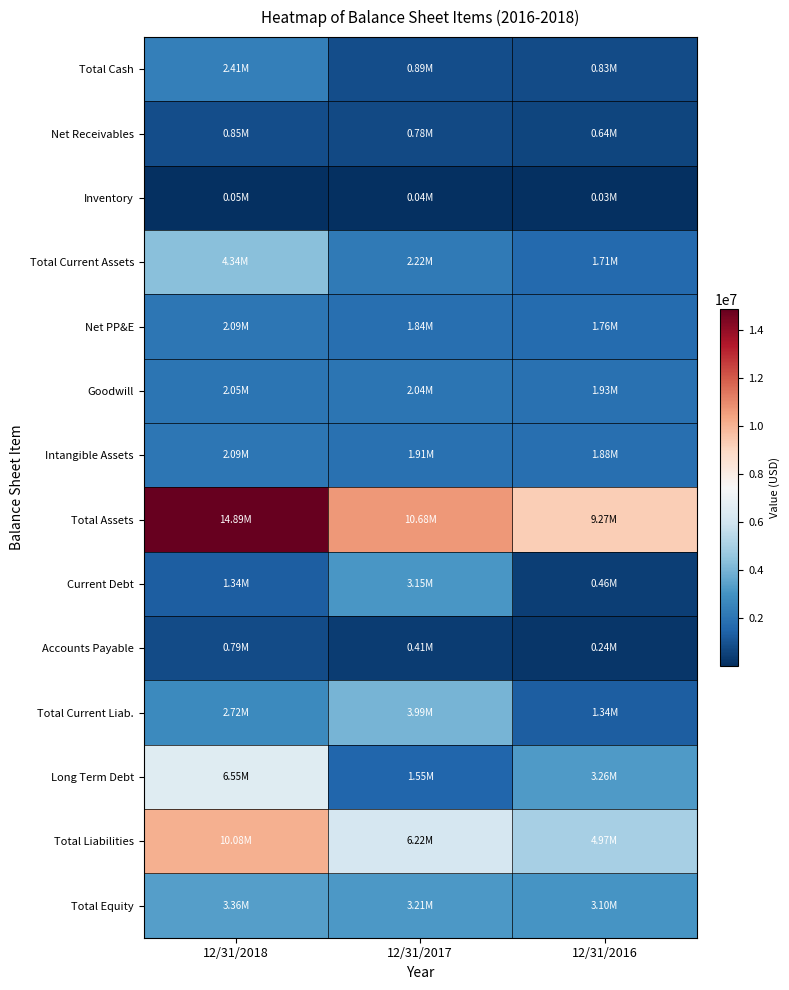

Reading left to right, what are all the values shown in this chart?

Total Cash: 12/31/2018=2406022	12/31/2017=892790	12/31/2016=834461
Net Receivables: 12/31/2018=854136	12/31/2017=777632	12/31/2016=644401
Inventory: 12/31/2018=49265	12/31/2017=39911	12/31/2016=29432
Total Current Assets: 12/31/2018=4340221	12/31/2017=2223143	12/31/2016=1705246
Net PP&E: 12/31/2018=2086347	12/31/2017=1839709	12/31/2016=1761168
Goodwill: 12/31/2018=2050248	12/31/2017=2044408	12/31/2016=1926869
Intangible Assets: 12/31/2018=2087014	12/31/2017=1906175	12/31/2016=1882410
Total Assets: 12/31/2018=14886033	12/31/2017=10682437	12/31/2016=9265315
Current Debt: 12/31/2018=1343289	12/31/2017=3145327	12/31/2016=458322
Accounts Payable: 12/31/2018=785888	12/31/2017=405155	12/31/2016=236827
Total Current Liab.: 12/31/2018=2723517	12/31/2017=3991455	12/31/2016=1344318
Long Term Debt: 12/31/2018=6548707	12/31/2017=1553374	12/31/2016=3257333
Total Liabilities: 12/31/2018=10082115	12/31/2017=6217362	12/31/2016=4973330
Total Equity: 12/31/2018=3362362	12/31/2017=3213509	12/31/2016=3101877